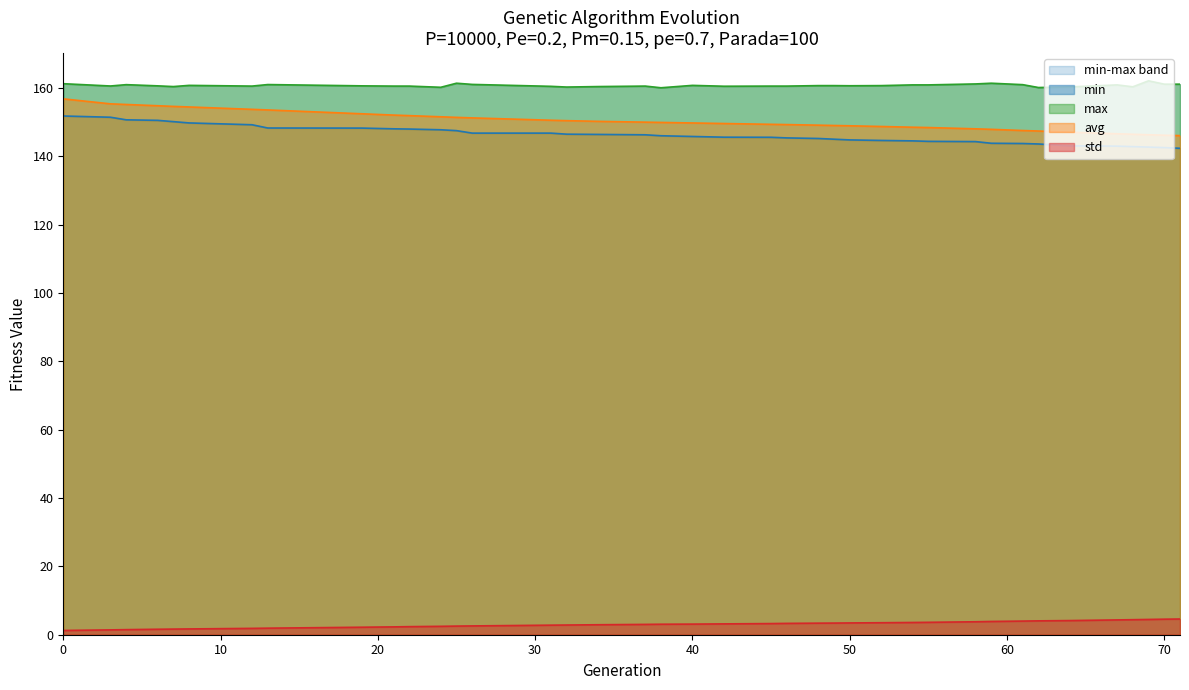

What is the maximum value shown in the chart?

162.1